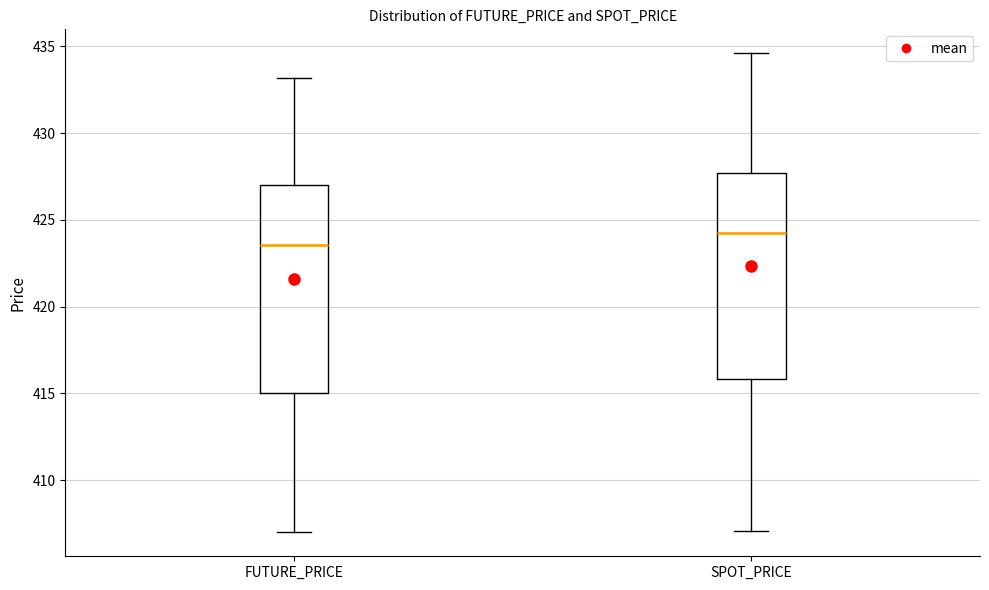

Which box's median line is the lowest?

FUTURE_PRICE